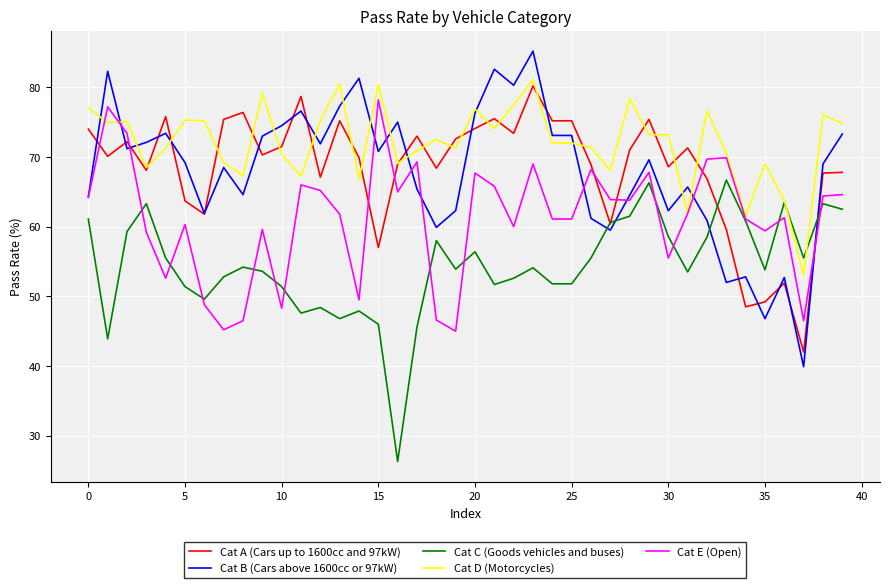

After their last crossing, which series has the higher values: Cat B (Cars above 1600cc or 97kW) or Cat C (Goods vehicles and buses)?

Cat B (Cars above 1600cc or 97kW)